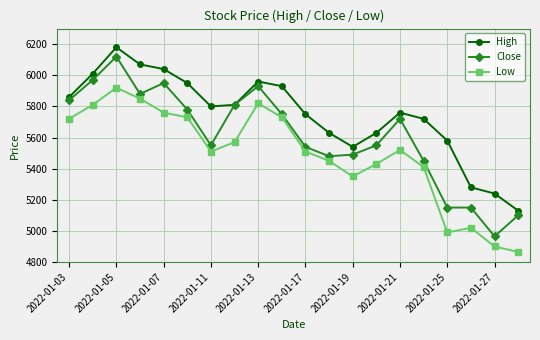

What is the difference between the maximum and second lowest values in the High series?

940